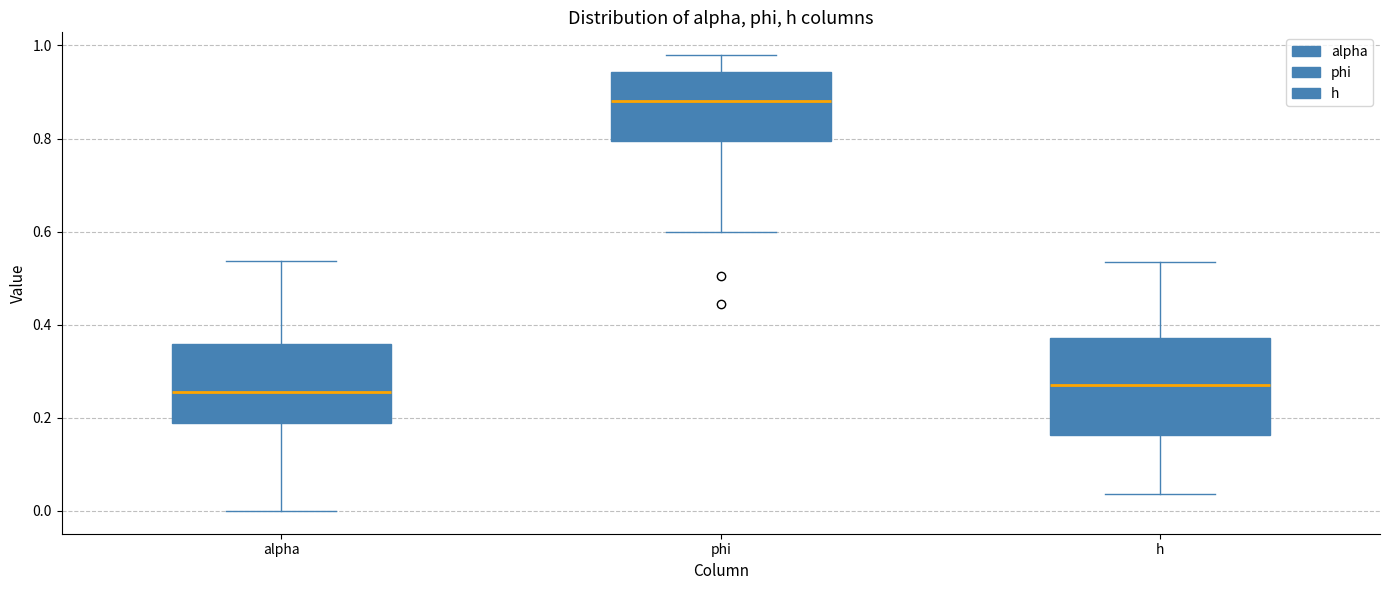

Where is the lower edge of the box for phi on the y-axis? The values are not printed on the chart, so give them approximately, as read against the axis.

0.80